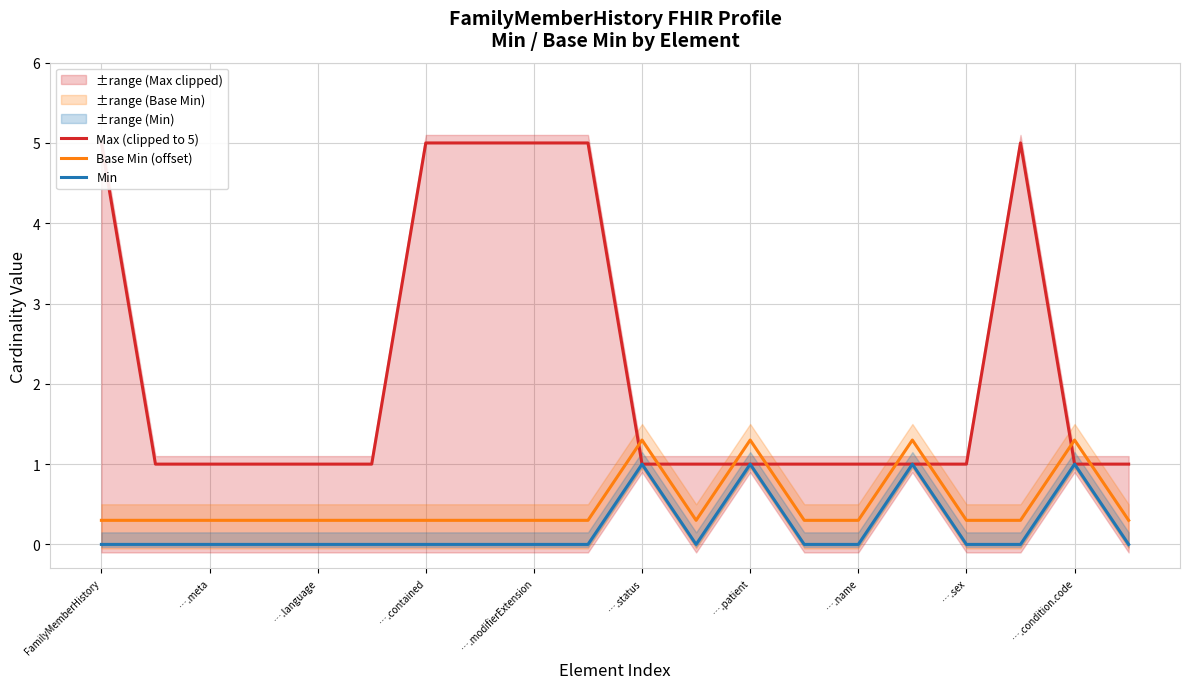

Where is Min nearest to the value 0?

FamilyMemberHistory